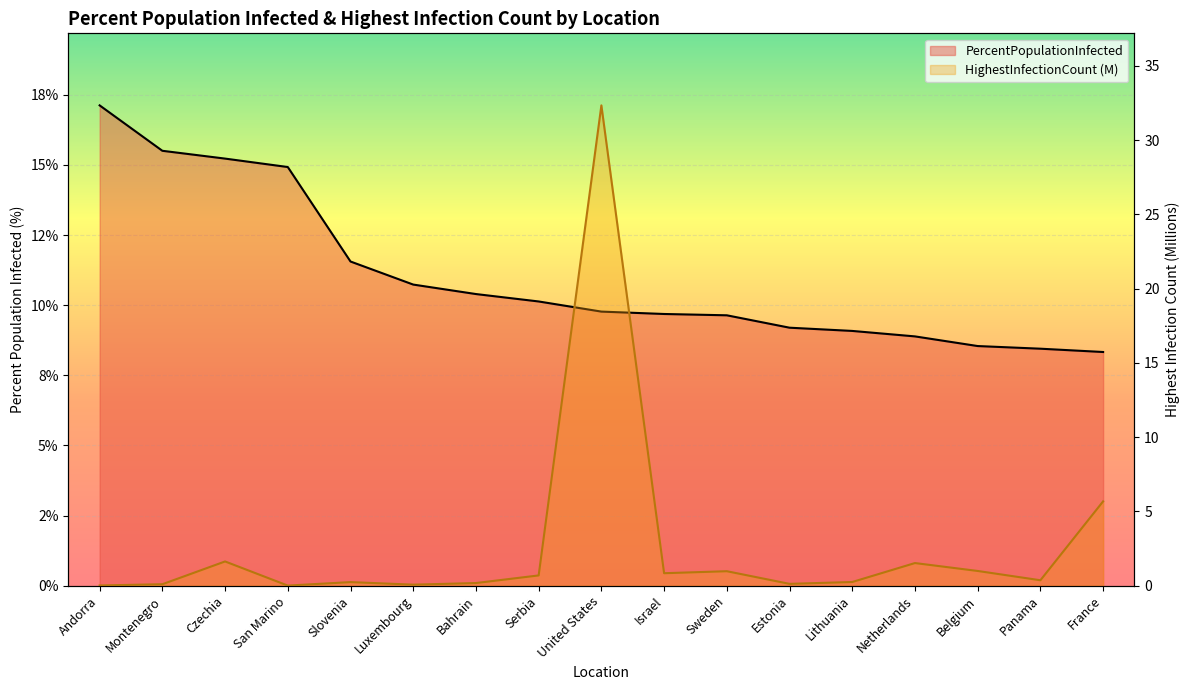

At which category does the chart reach its minimum across all series?

San Marino